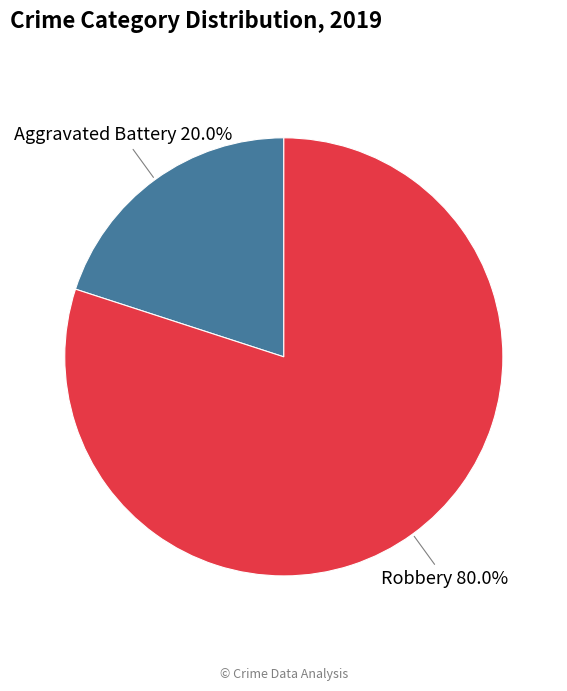

How many slices are in this pie chart?

2